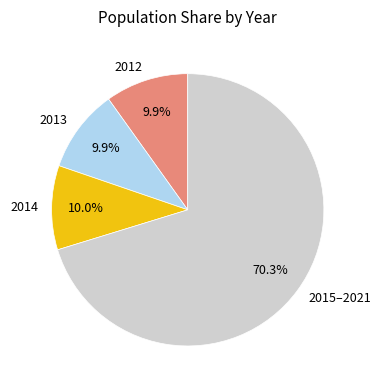

Which has a higher value, 2015–2021 or 2014?

2015–2021